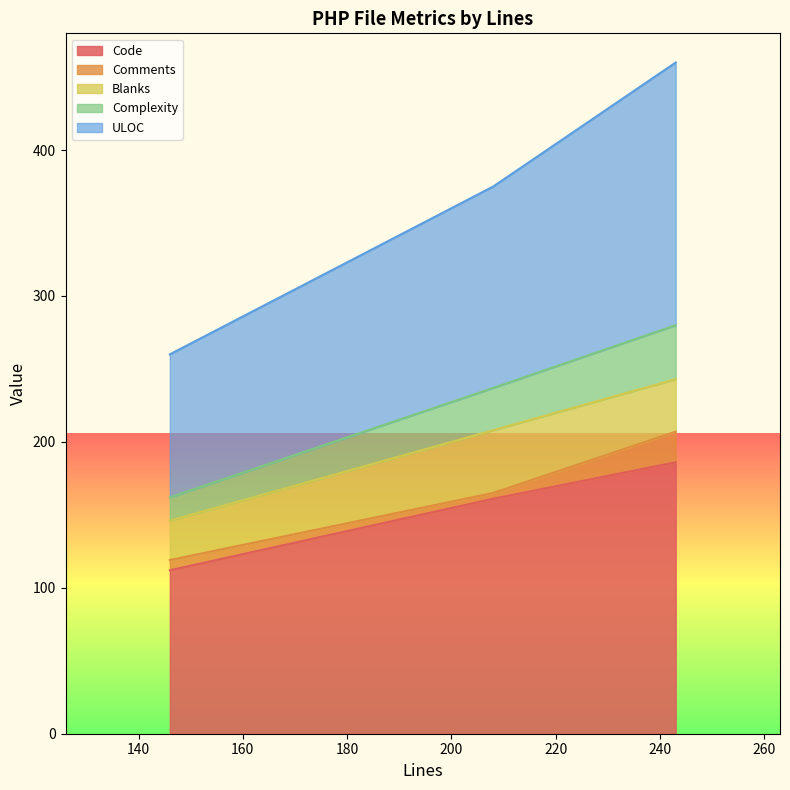

How many lines are shown in the chart?

5